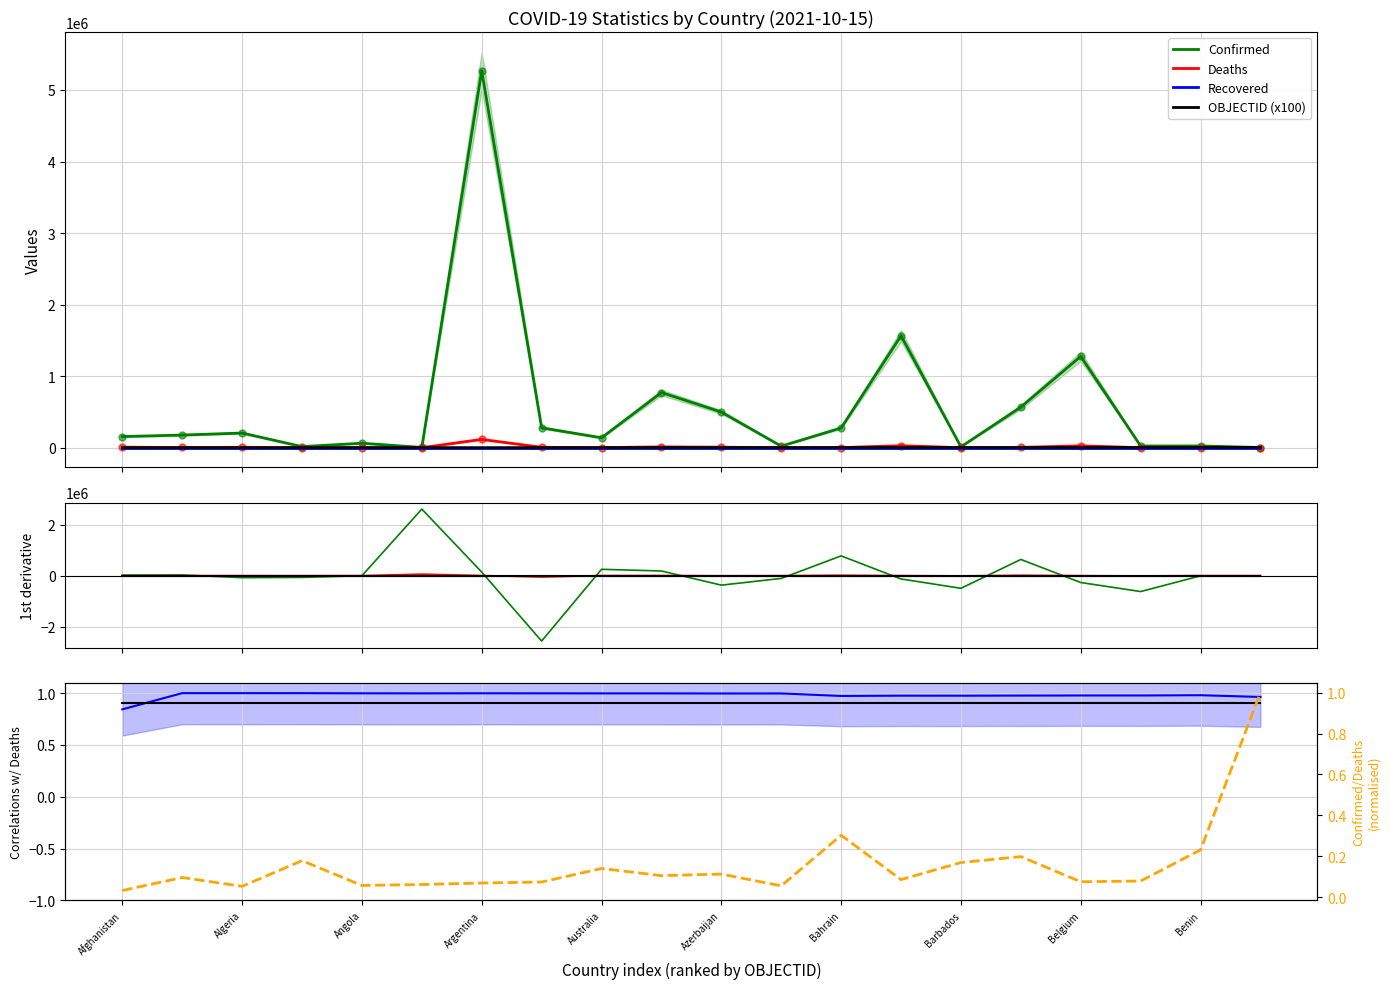

What is the label of the 8th point from the left?

Armenia